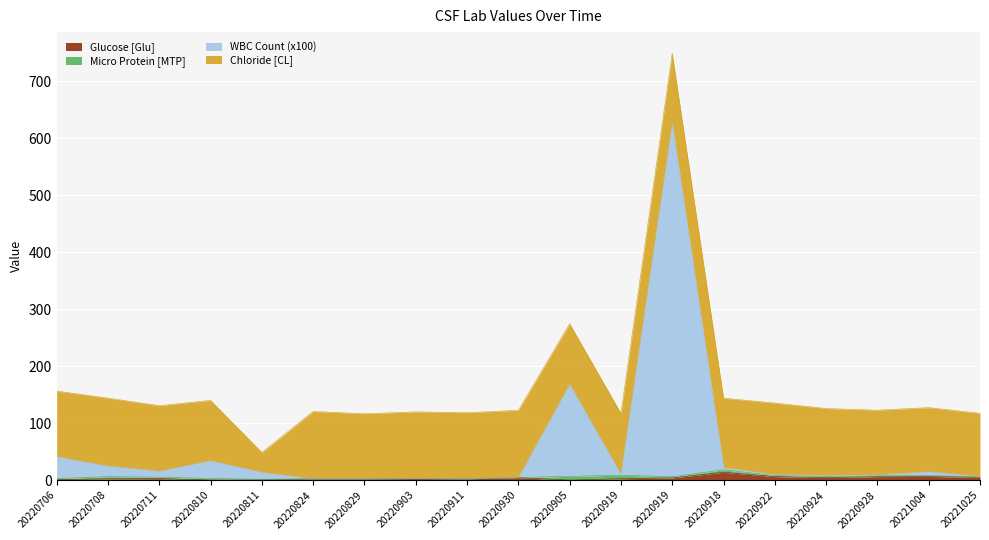

True or false: WBC Count (x100) and Glucose [Glu] intersect in this chart.

False